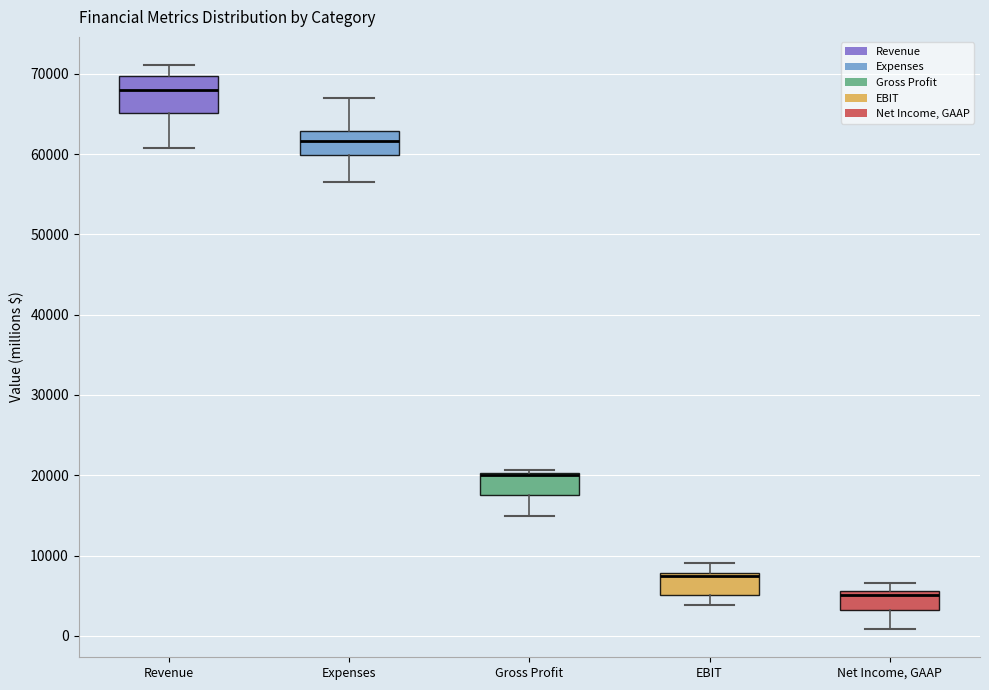

Comparing the boxes themselves (not the whiskers), which one is the tallest?

Revenue